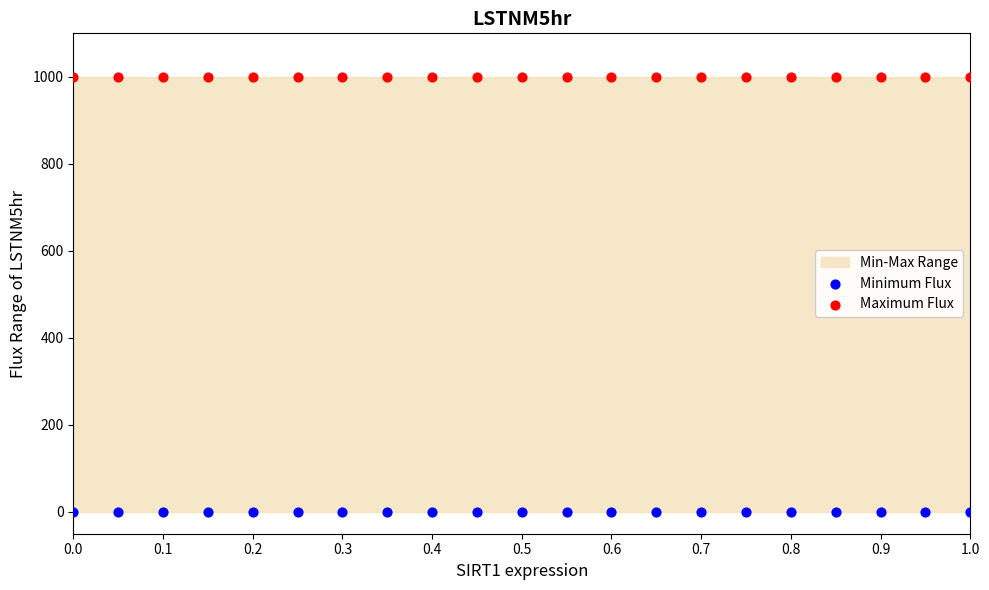

Which series contains the highest Y value?

Maximum Flux